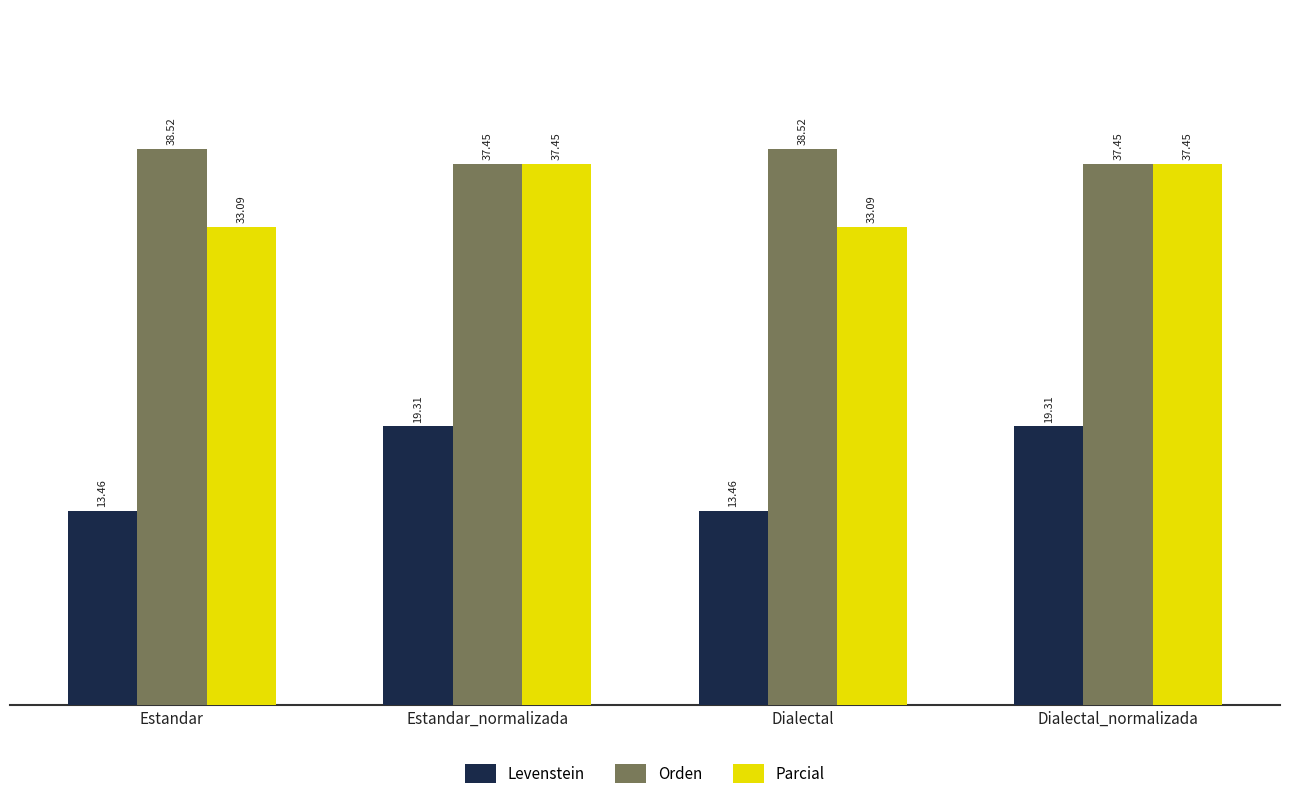

Rank the series at Dialectal from highest to lowest value.

Orden, Parcial, Levenstein